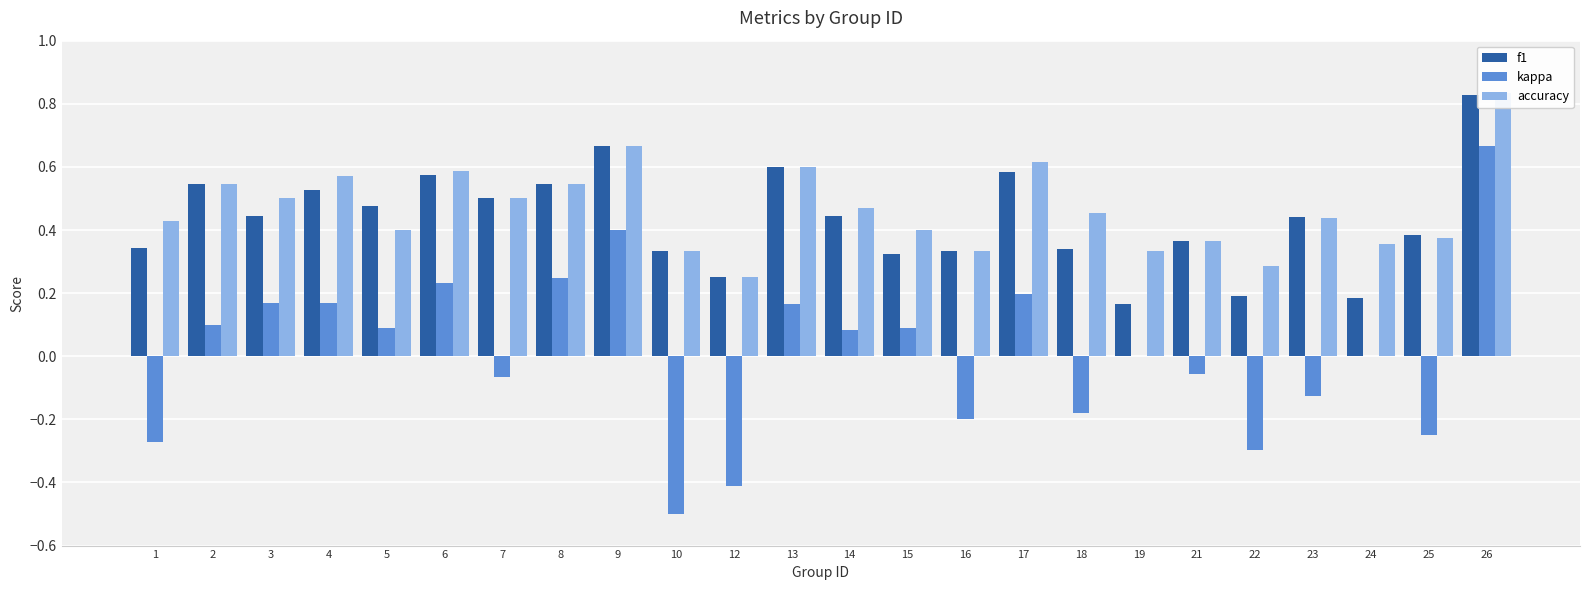

Which category has the highest value in the accuracy series?

26